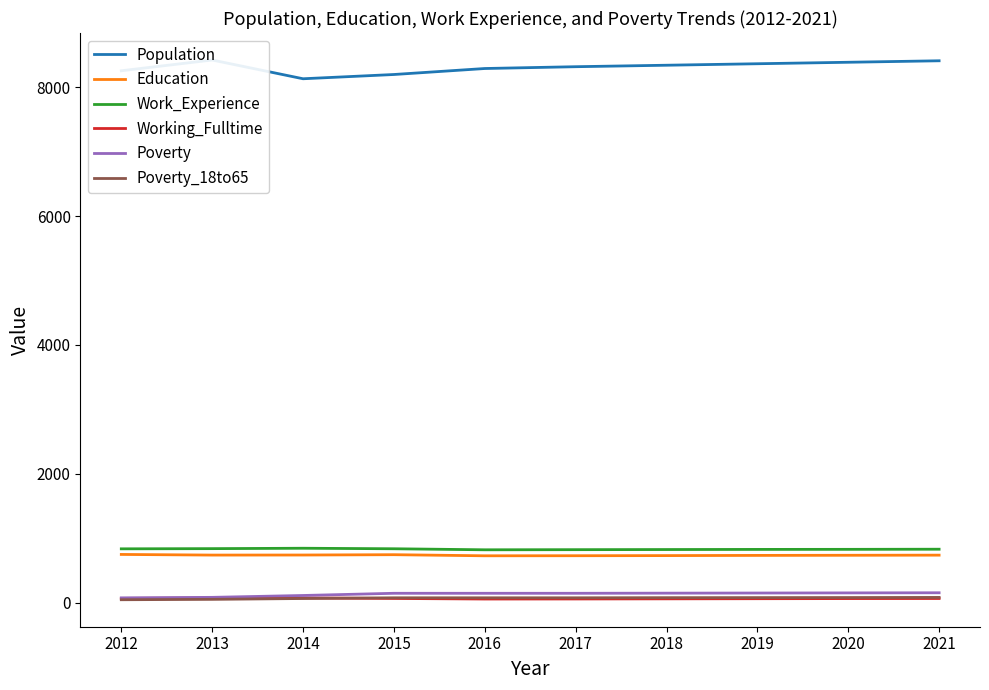

What is the value of the Population point at the 8th from the left?

8364